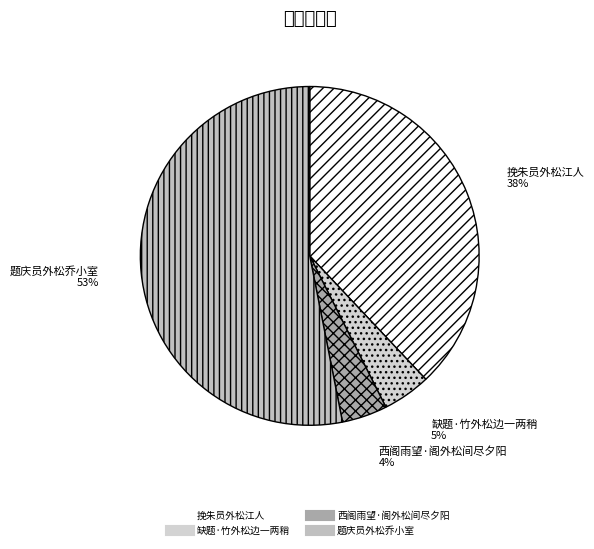

The 挽朱员外松江人 slice represents 30% of the pie. True or false?

False